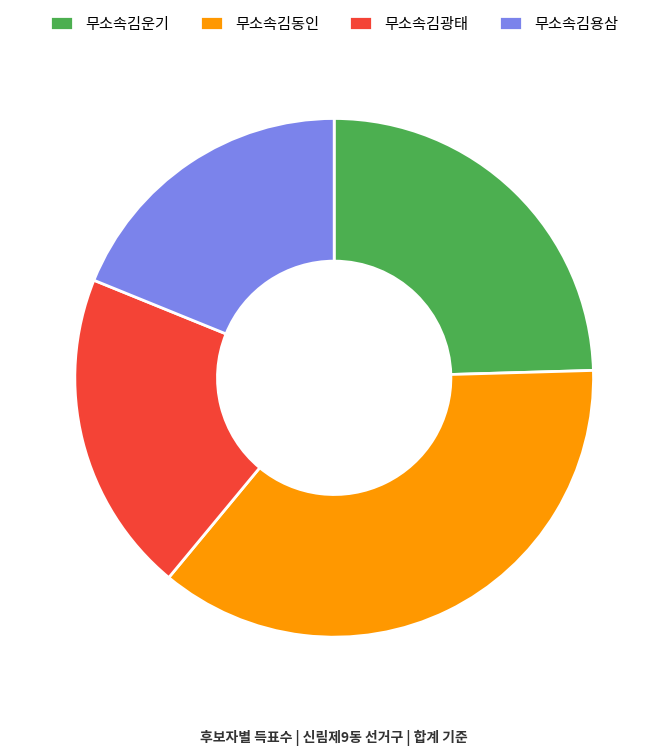

Is it true that 무소속김광태 is 20% of the pie?

True